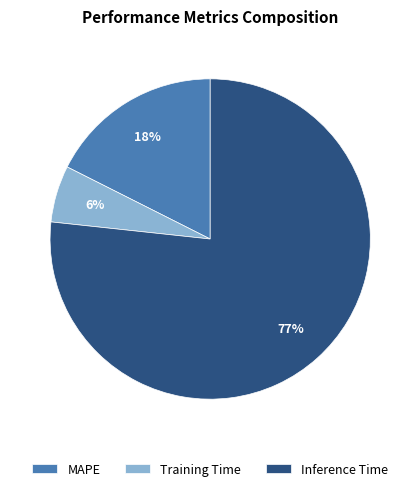

The MAPE slice represents 27% of the pie. True or false?

False